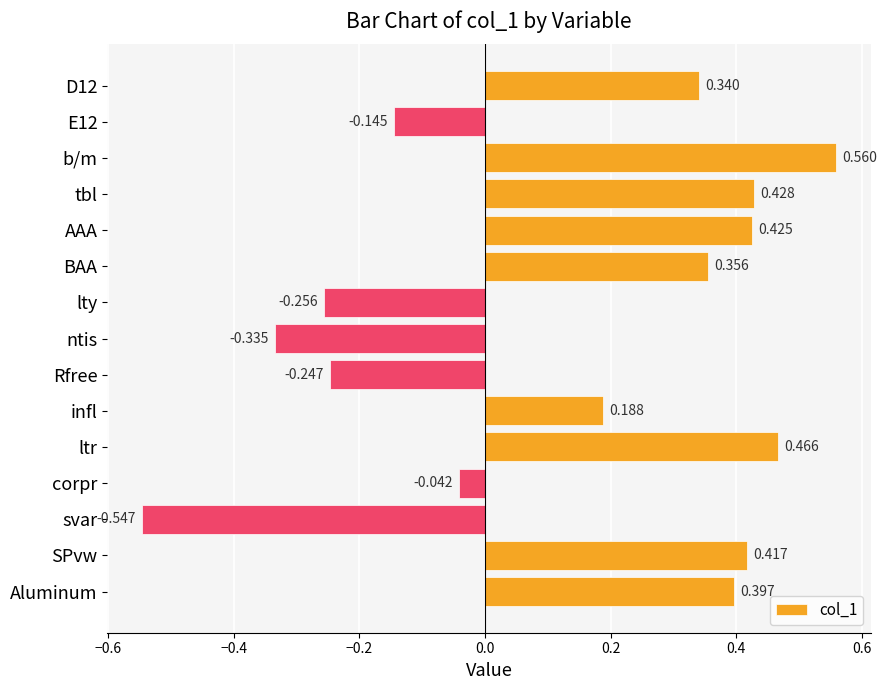

Rank the categories by value from lowest to highest.

svar, ntis, lty, Rfree, E12, corpr, infl, D12, BAA, Aluminum, SPvw, AAA, tbl, ltr, b/m